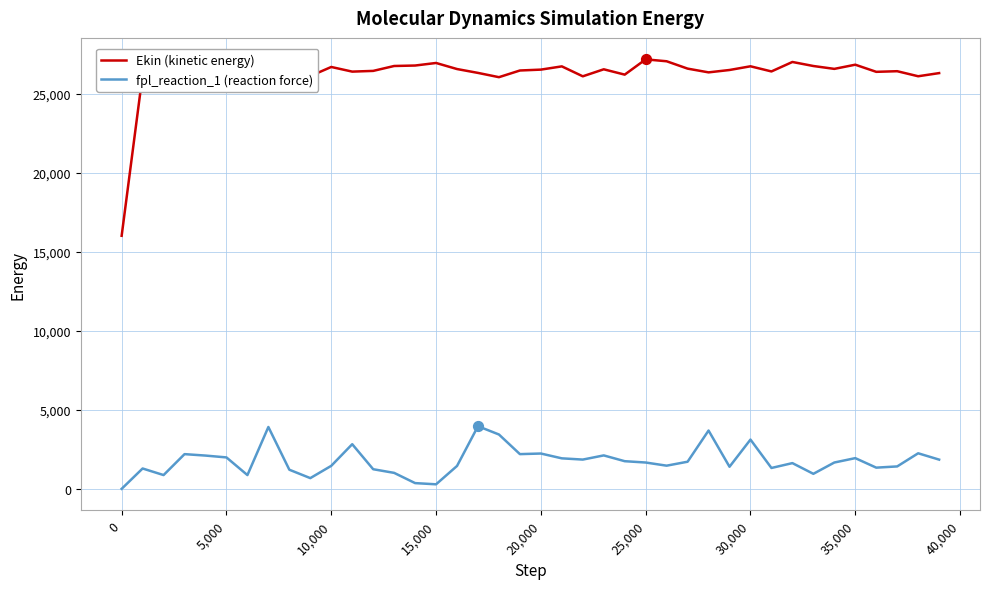

Which series has the largest range (max minus min)?

Ekin (kinetic energy)